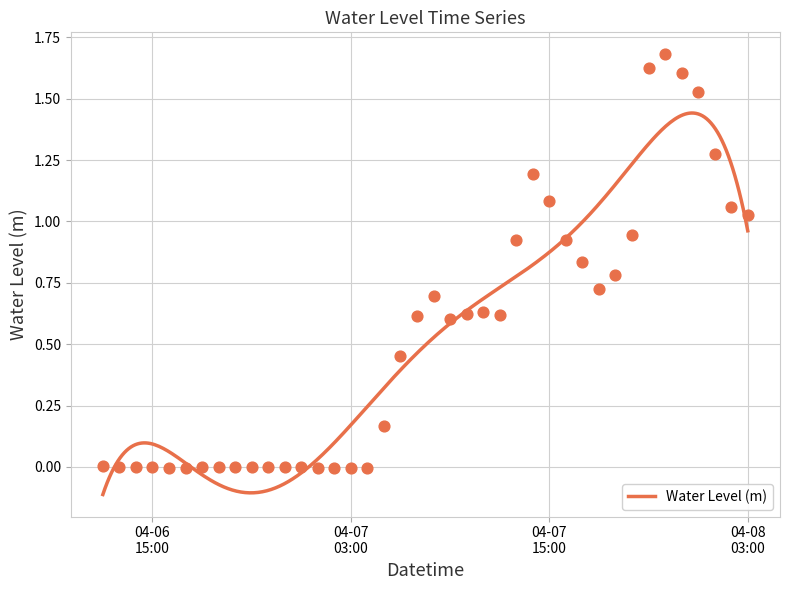

Which has a higher value, 2023-04-06 21:00:00 or 2023-04-07 04:00:00?

2023-04-06 21:00:00